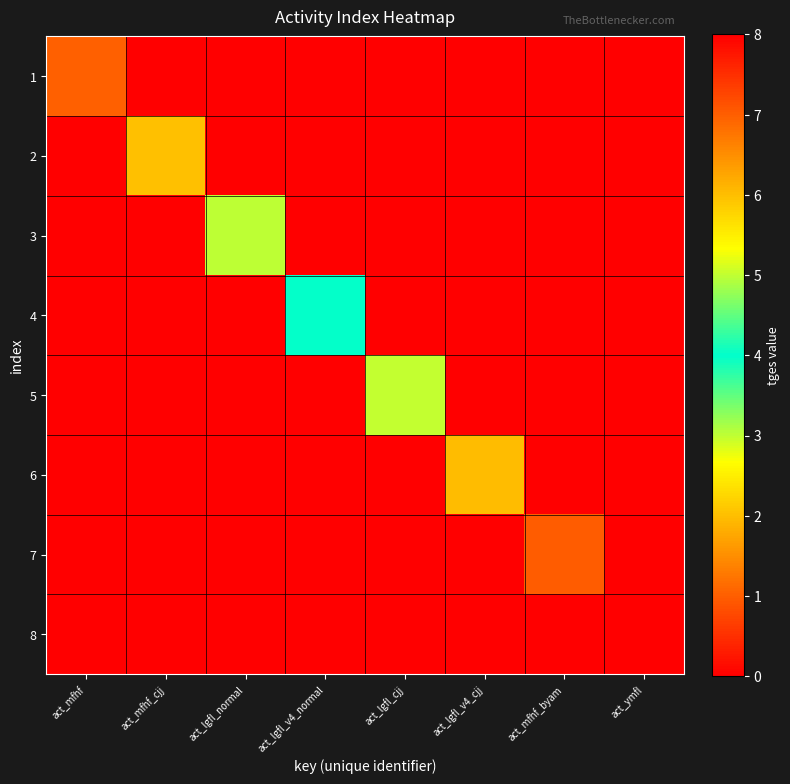

Reading right to left, transcribe all the data shown in this chart.

1: act_ymfl=0	act_mfhf_byam=0	act_lgfl_v4_cjj=0	act_lgfl_cjj=0	act_lgfl_v4_normal=0	act_lgfl_normal=0	act_mfhf_cjj=0	act_mfhf=1
2: act_ymfl=0	act_mfhf_byam=0	act_lgfl_v4_cjj=0	act_lgfl_cjj=0	act_lgfl_v4_normal=0	act_lgfl_normal=0	act_mfhf_cjj=2	act_mfhf=0
3: act_ymfl=0	act_mfhf_byam=0	act_lgfl_v4_cjj=0	act_lgfl_cjj=0	act_lgfl_v4_normal=0	act_lgfl_normal=3	act_mfhf_cjj=0	act_mfhf=0
4: act_ymfl=0	act_mfhf_byam=0	act_lgfl_v4_cjj=0	act_lgfl_cjj=0	act_lgfl_v4_normal=4	act_lgfl_normal=0	act_mfhf_cjj=0	act_mfhf=0
5: act_ymfl=0	act_mfhf_byam=0	act_lgfl_v4_cjj=0	act_lgfl_cjj=5	act_lgfl_v4_normal=0	act_lgfl_normal=0	act_mfhf_cjj=0	act_mfhf=0
6: act_ymfl=0	act_mfhf_byam=0	act_lgfl_v4_cjj=6	act_lgfl_cjj=0	act_lgfl_v4_normal=0	act_lgfl_normal=0	act_mfhf_cjj=0	act_mfhf=0
7: act_ymfl=0	act_mfhf_byam=7	act_lgfl_v4_cjj=0	act_lgfl_cjj=0	act_lgfl_v4_normal=0	act_lgfl_normal=0	act_mfhf_cjj=0	act_mfhf=0
8: act_ymfl=8	act_mfhf_byam=0	act_lgfl_v4_cjj=0	act_lgfl_cjj=0	act_lgfl_v4_normal=0	act_lgfl_normal=0	act_mfhf_cjj=0	act_mfhf=0